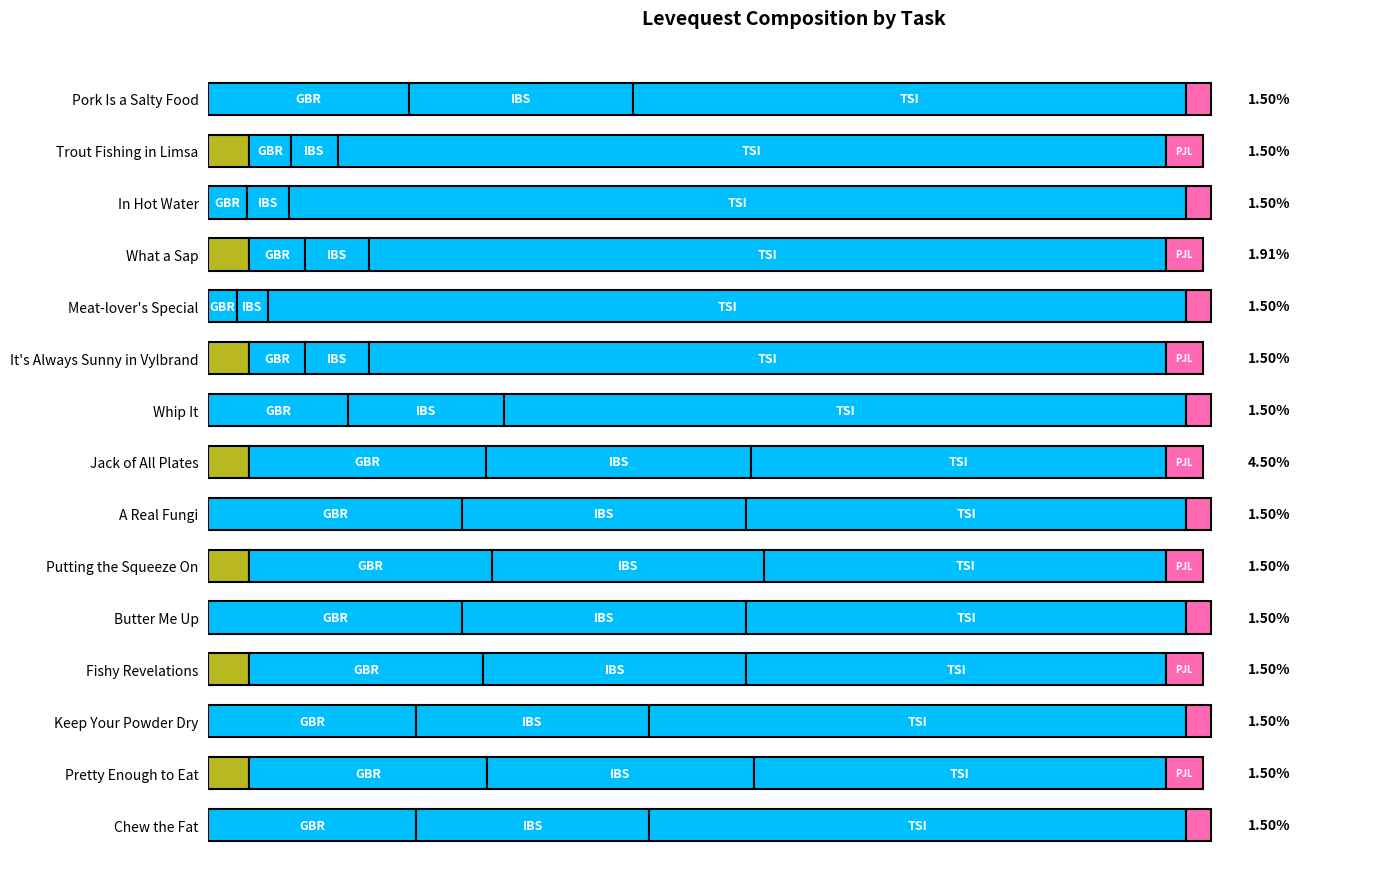

Is it true that Leve Amount (TSI) equals 43.2 at Butter Me Up?

True